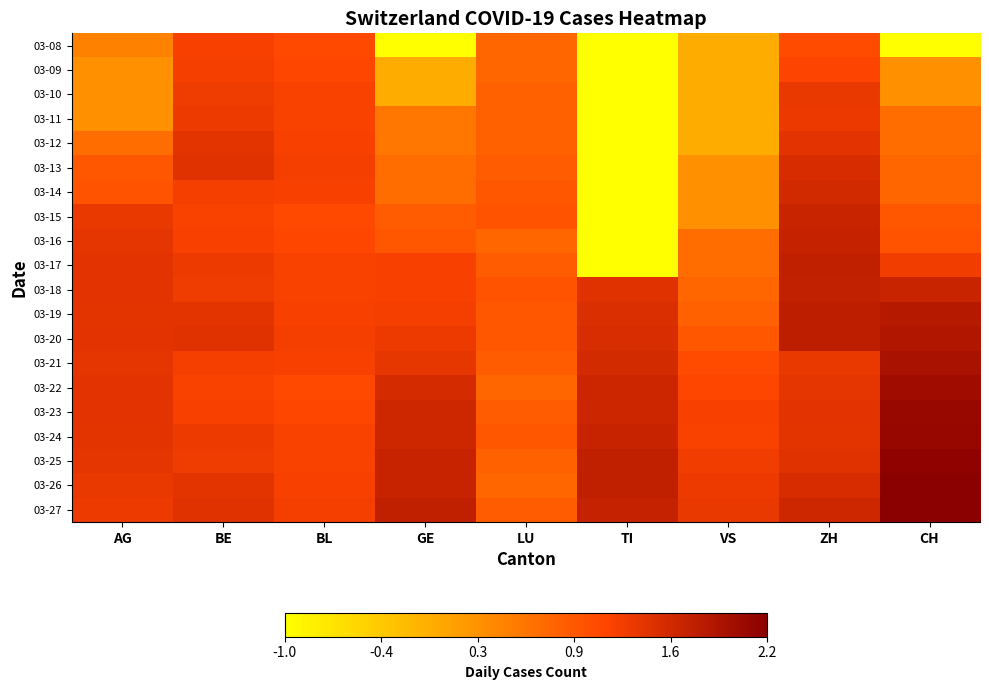

Reading left to right, list all the values displayed in this chart.

03-08: AG=0.5	BE=1.2	BL=1.1	GE=-1.0	LU=0.8	TI=-1.0	VS=0.0	ZH=1.1	CH=-1.0
03-09: AG=0.3	BE=1.3	BL=1.1	GE=0.0	LU=0.8	TI=-1.0	VS=0.0	ZH=1.2	CH=0.3
03-10: AG=0.3	BE=1.3	BL=1.2	GE=0.0	LU=0.8	TI=-1.0	VS=0.0	ZH=1.4	CH=0.3
03-11: AG=0.3	BE=1.3	BL=1.2	GE=0.6	LU=0.8	TI=-1.0	VS=0.0	ZH=1.3	CH=0.7
03-12: AG=0.7	BE=1.4	BL=1.2	GE=0.6	LU=0.8	TI=-1.0	VS=0.0	ZH=1.4	CH=0.7
03-13: AG=1.0	BE=1.4	BL=1.3	GE=0.7	LU=0.9	TI=-1.0	VS=0.3	ZH=1.5	CH=0.8
03-14: AG=1.0	BE=1.3	BL=1.2	GE=0.7	LU=1.0	TI=-1.0	VS=0.3	ZH=1.6	CH=0.8
03-15: AG=1.4	BE=1.2	BL=1.1	GE=0.9	LU=1.0	TI=-1.0	VS=0.3	ZH=1.7	CH=1.0
03-16: AG=1.4	BE=1.2	BL=1.1	GE=1.0	LU=0.8	TI=-1.0	VS=0.7	ZH=1.7	CH=1.0
03-17: AG=1.4	BE=1.3	BL=1.2	GE=1.2	LU=0.9	TI=-1.0	VS=0.7	ZH=1.7	CH=1.3
03-18: AG=1.4	BE=1.3	BL=1.2	GE=1.2	LU=1.0	TI=1.4	VS=0.8	ZH=1.7	CH=1.7
03-19: AG=1.4	BE=1.4	BL=1.2	GE=1.3	LU=1.0	TI=1.5	VS=0.8	ZH=1.8	CH=1.8
03-20: AG=1.4	BE=1.4	BL=1.3	GE=1.3	LU=1.0	TI=1.5	VS=1.0	ZH=1.8	CH=1.9
03-21: AG=1.4	BE=1.3	BL=1.2	GE=1.4	LU=0.9	TI=1.6	VS=1.1	ZH=1.4	CH=2.0
03-22: AG=1.4	BE=1.2	BL=1.1	GE=1.6	LU=0.8	TI=1.6	VS=1.1	ZH=1.4	CH=2.0
03-23: AG=1.4	BE=1.2	BL=1.1	GE=1.6	LU=0.9	TI=1.6	VS=1.2	ZH=1.4	CH=2.1
03-24: AG=1.4	BE=1.3	BL=1.2	GE=1.6	LU=1.0	TI=1.7	VS=1.2	ZH=1.4	CH=2.1
03-25: AG=1.4	BE=1.3	BL=1.2	GE=1.7	LU=0.8	TI=1.7	VS=1.3	ZH=1.4	CH=2.2
03-26: AG=1.4	BE=1.4	BL=1.2	GE=1.7	LU=0.8	TI=1.7	VS=1.3	ZH=1.5	CH=2.2
03-27: AG=1.3	BE=1.4	BL=1.3	GE=1.7	LU=0.9	TI=1.7	VS=1.4	ZH=1.6	CH=2.2